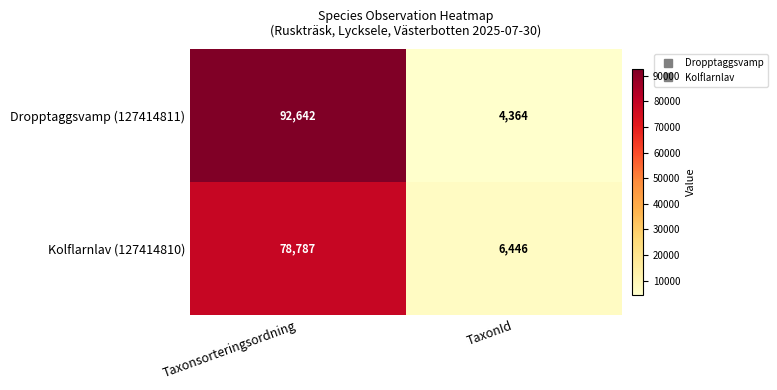

Between Taxonsorteringsordning and TaxonId, which series saw the biggest shift?

Dropptaggsvamp (127414811)